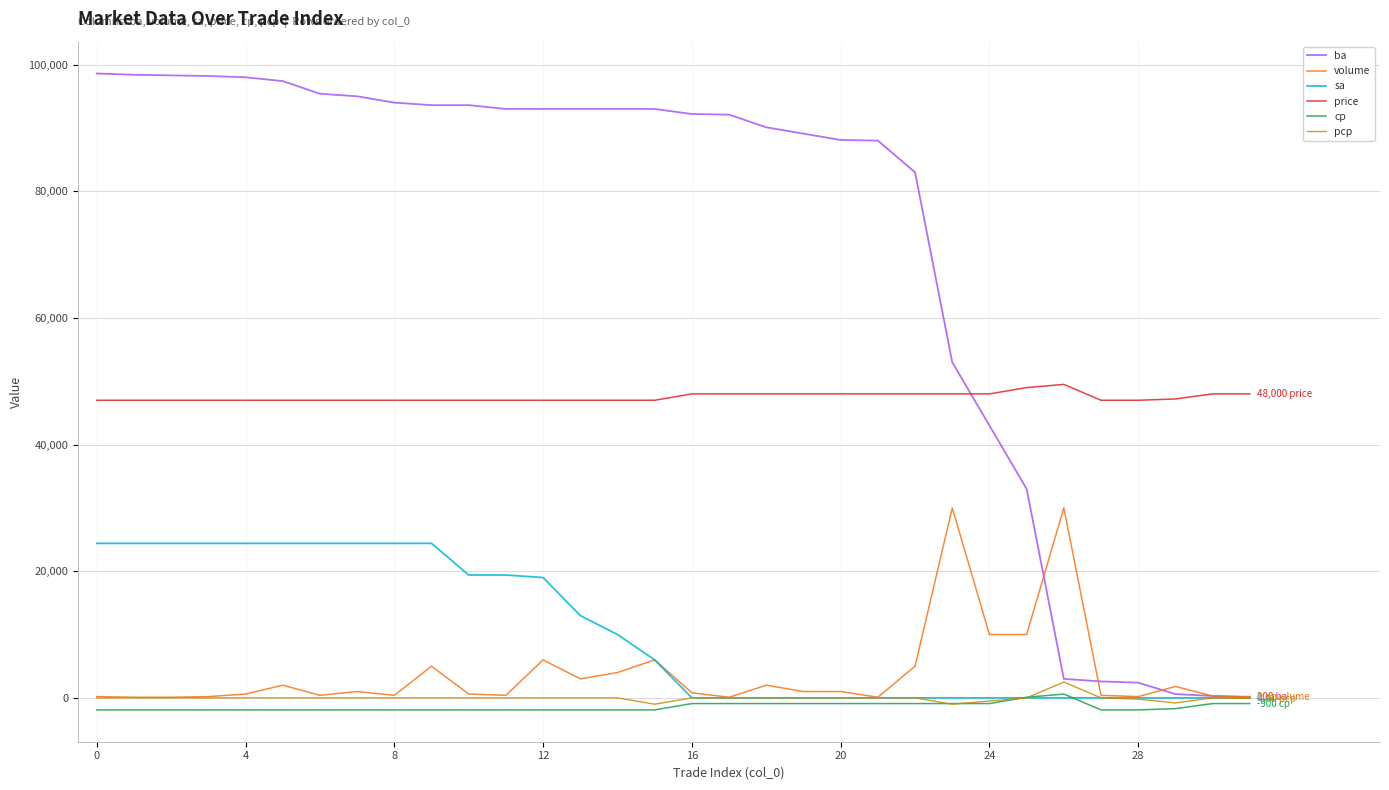

True or false: price and sa cross at least once.

False